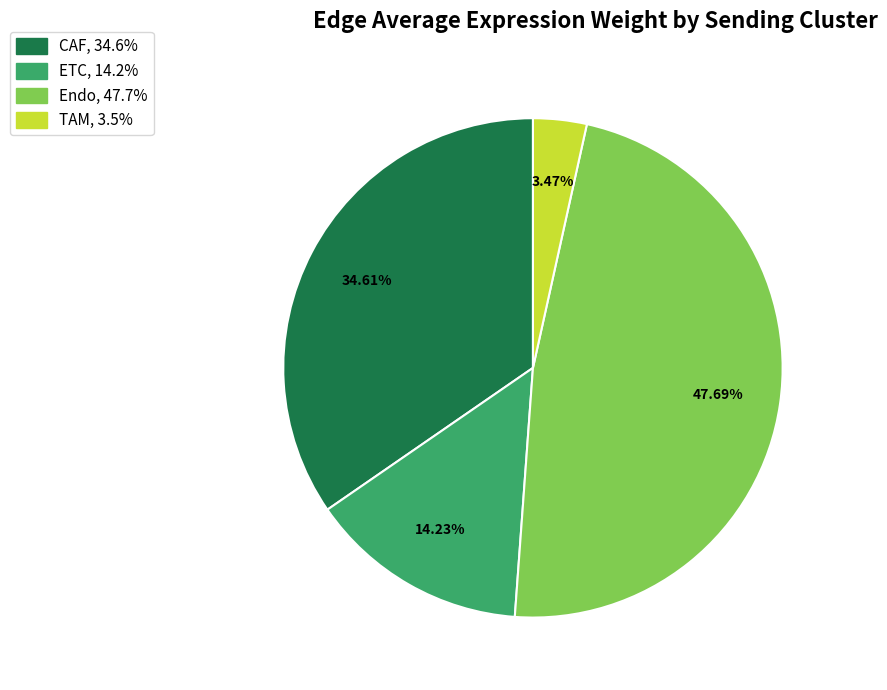

Rank the categories by value from highest to lowest.

Endo, CAF, ETC, TAM